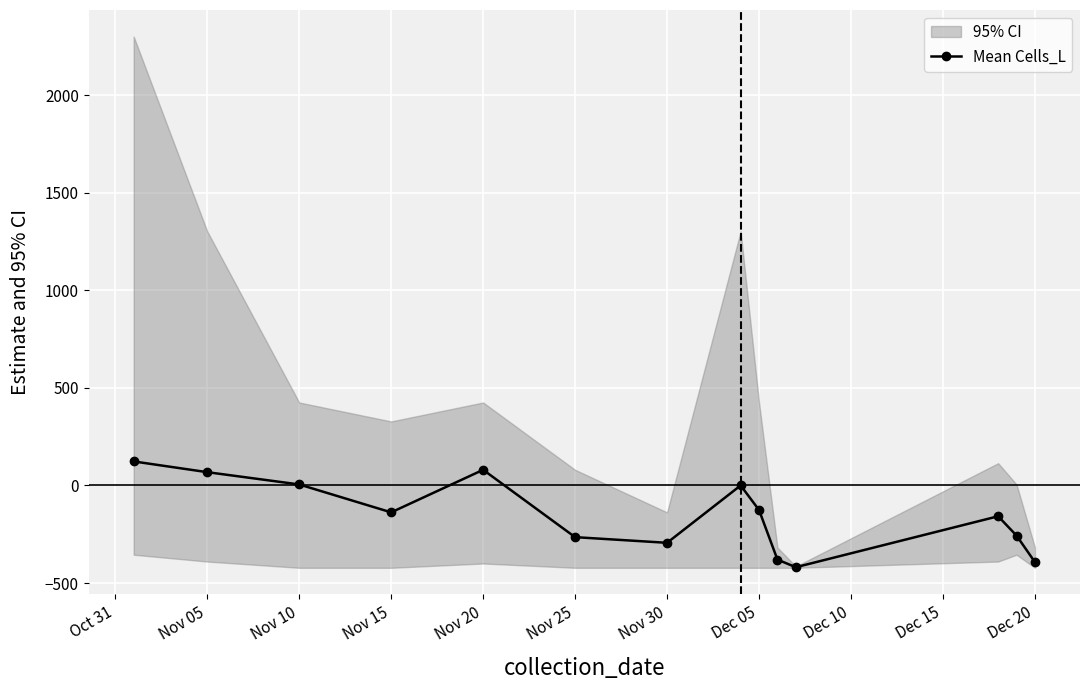

At which category does Mean Cells_L reach its first local valley?

Nov 15